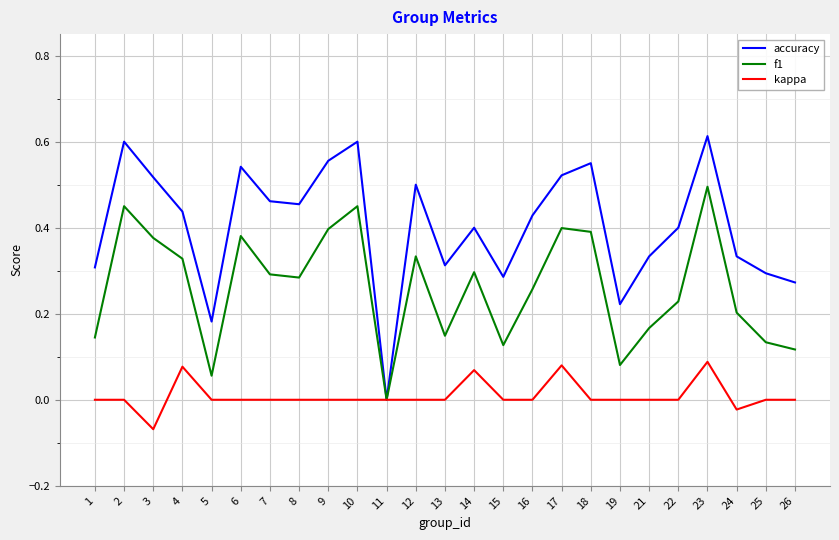

Is it true that f1 equals 0.4 at 18?

True